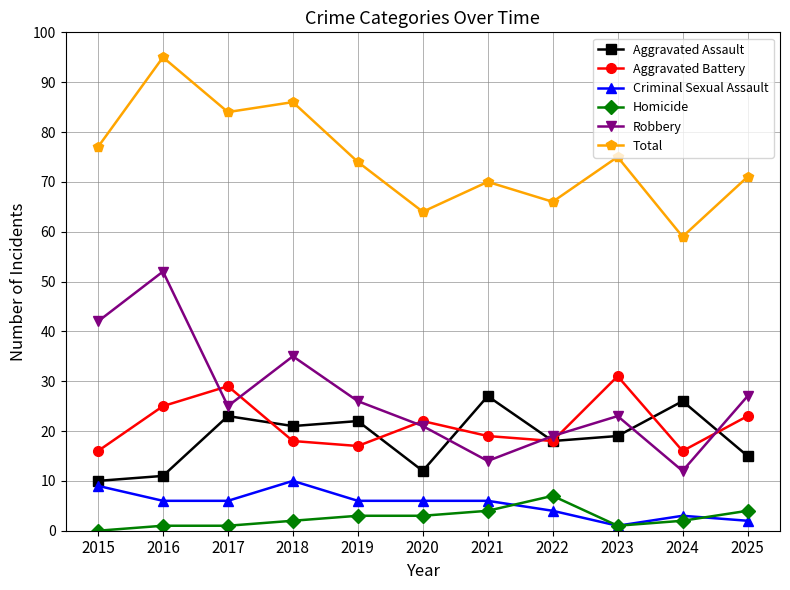

True or false: Homicide and Aggravated Battery intersect in this chart.

False